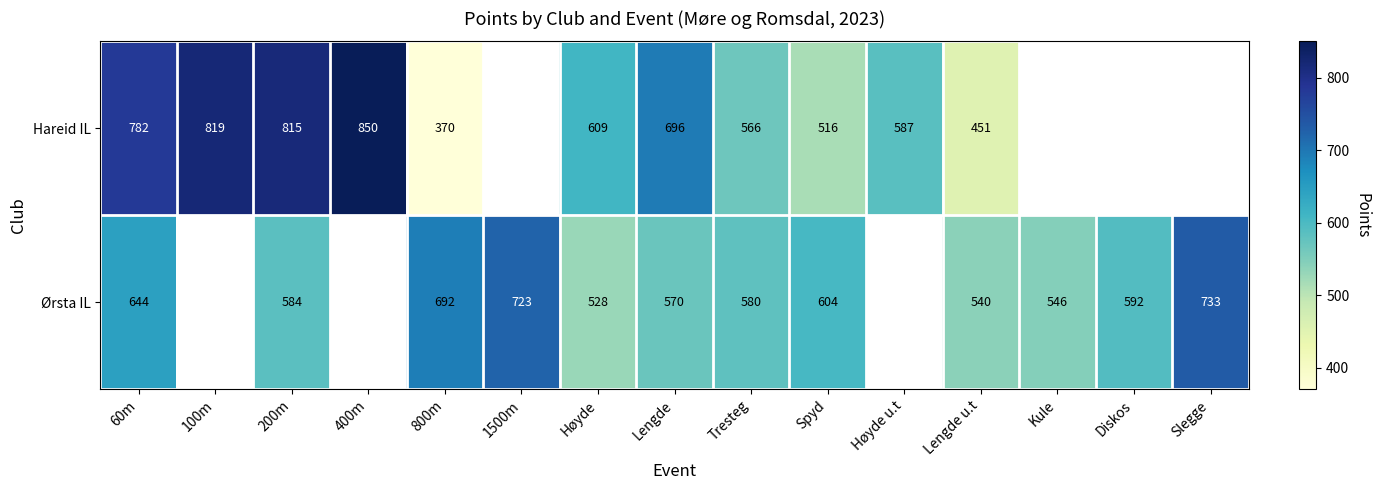

Is the value of Hareid IL at Høyde greater than the value of Ørsta IL at 60m?

No